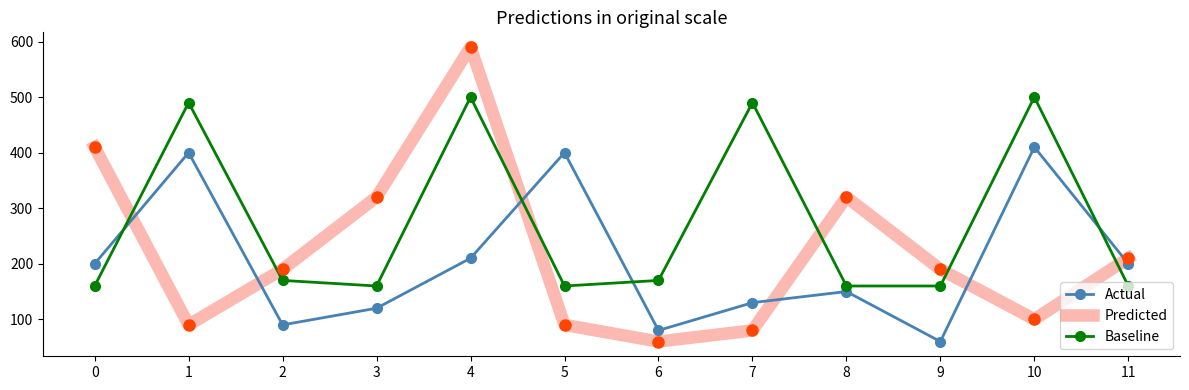

Which series has the largest range (max minus min)?

Predicted